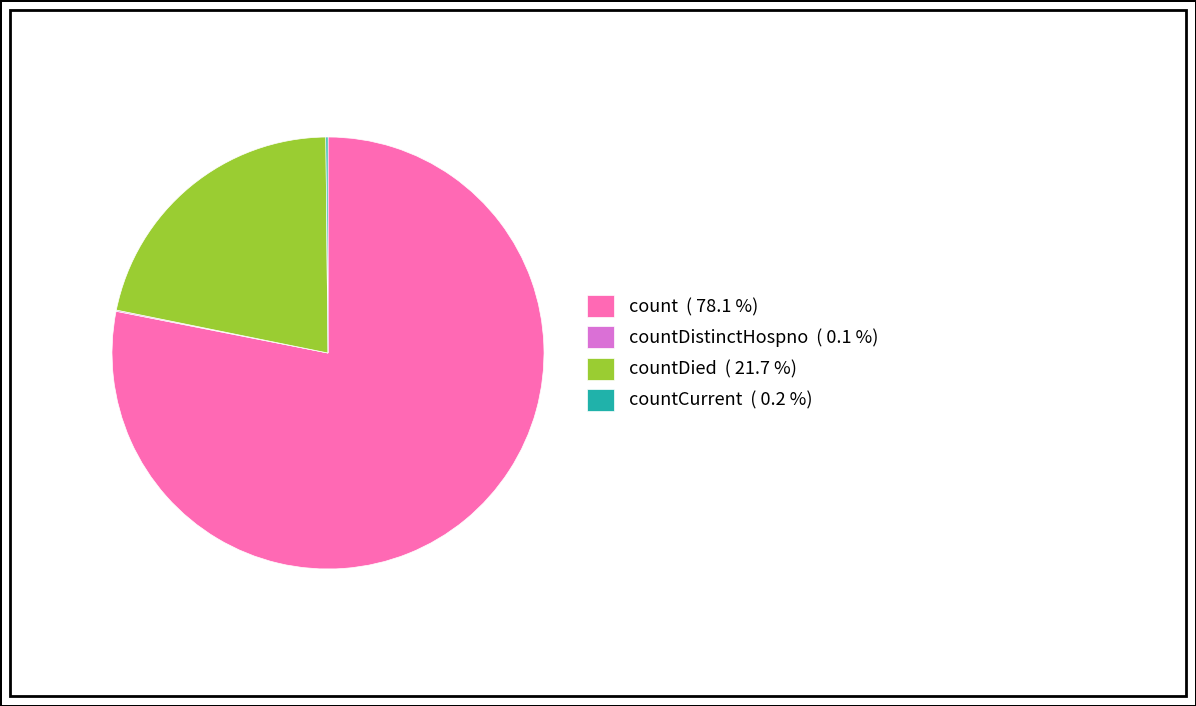

Does count ( 78.1 %) represent more than half of the total?

Yes